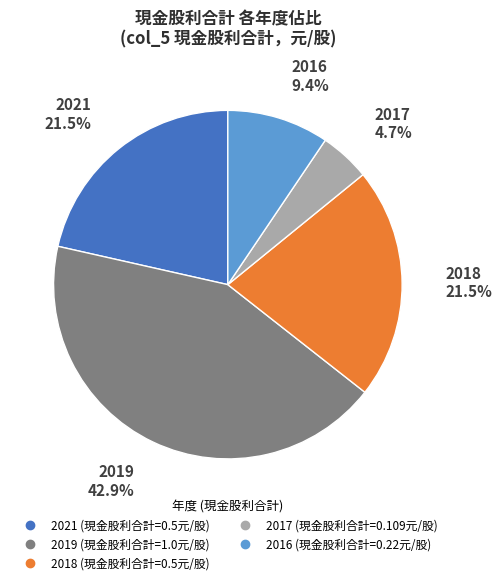

Does any single category account for the majority?

No